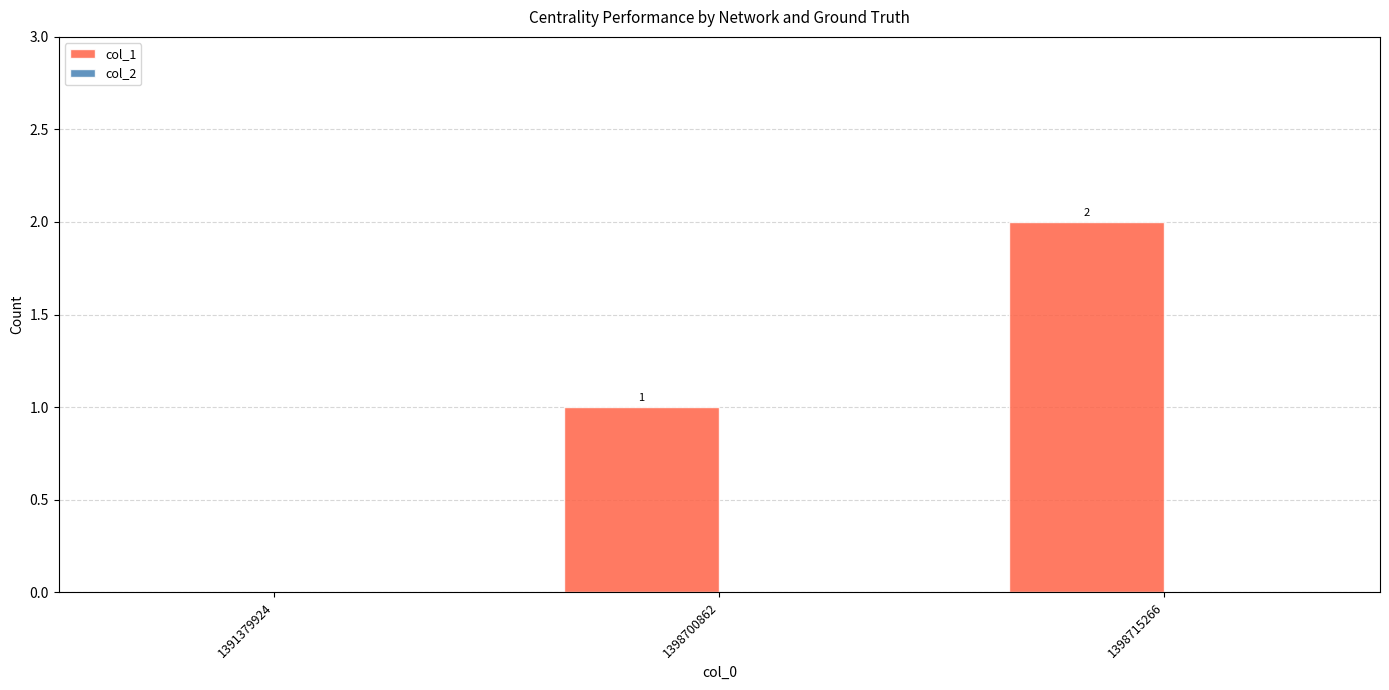

Between 1391379924 and 1398715266, which is larger?

1398715266